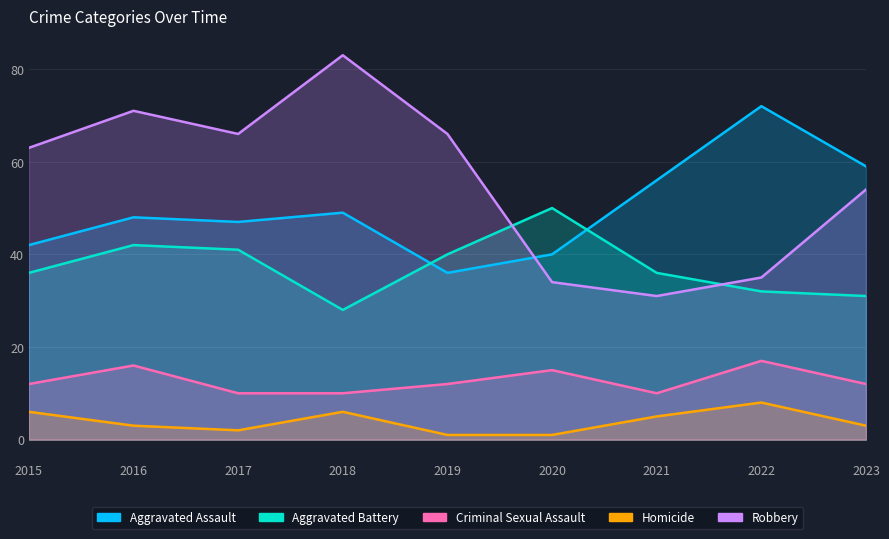

How many data points does each series have?

9